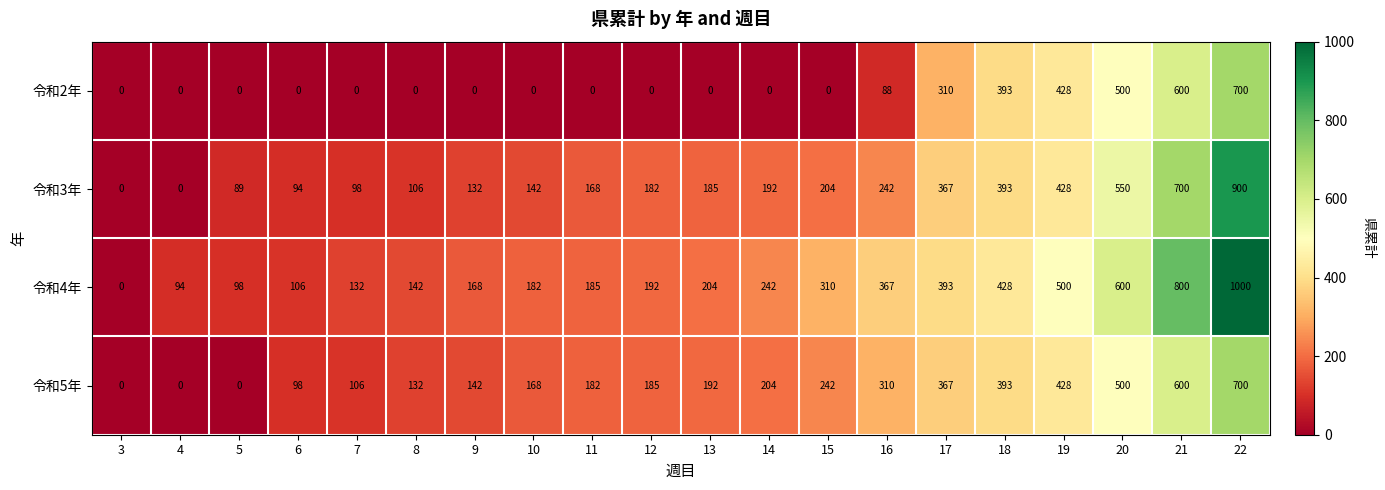

At which label is 令和5年 closest to 350?

17